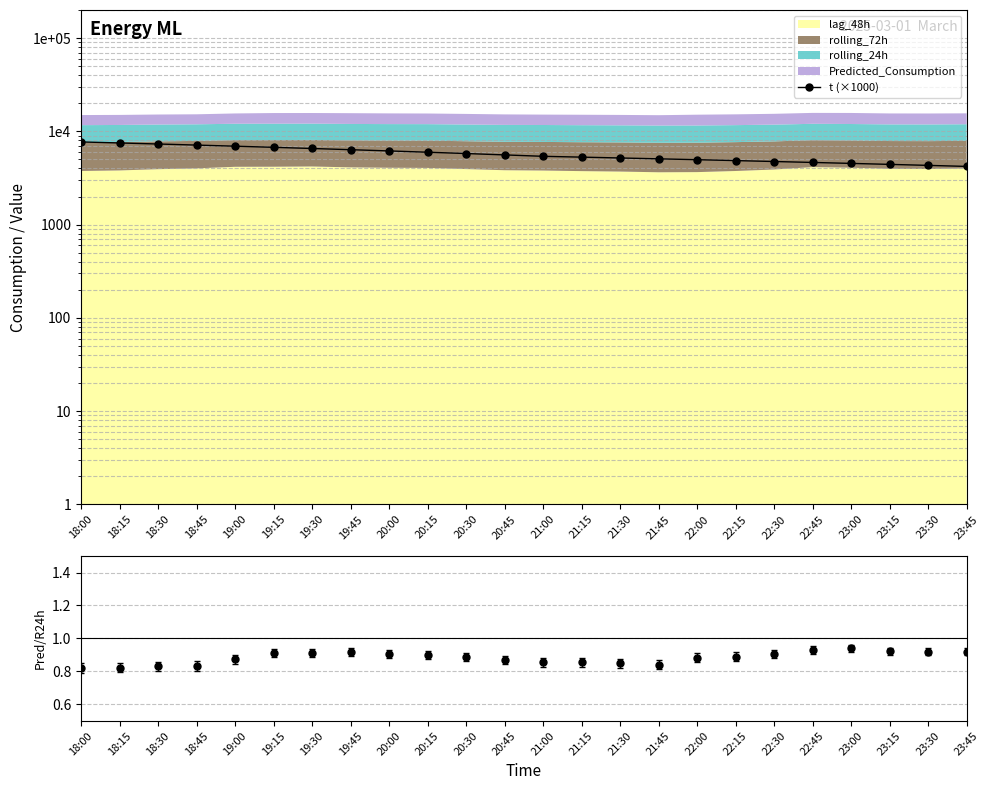

Reading left to right, transcribe all the data shown in this chart.

t (×1000): 18:00=7700.0	18:15=7508.0	18:30=7317.0	18:45=7125.0	19:00=6933.0	19:15=6742.0	19:30=6550.0	19:45=6358.0	20:00=6167.0	20:15=5975.0	20:30=5783.0	20:45=5592.0	21:00=5400.0	21:15=5292.0	21:30=5183.0	21:45=5075.0	22:00=4967.0	22:15=4858.0	22:30=4750.0	22:45=4642.0	23:00=4533.0	23:15=4425.0	23:30=4317.0	23:45=4208.0
Pred/rolling_24h: 18:00=0.8	18:15=0.8	18:30=0.8	18:45=0.8	19:00=0.9	19:15=0.9	19:30=0.9	19:45=0.9	20:00=0.9	20:15=0.9	20:30=0.9	20:45=0.9	21:00=0.9	21:15=0.9	21:30=0.8	21:45=0.8	22:00=0.9	22:15=0.9	22:30=0.9	22:45=0.9	23:00=0.9	23:15=0.9	23:30=0.9	23:45=0.9